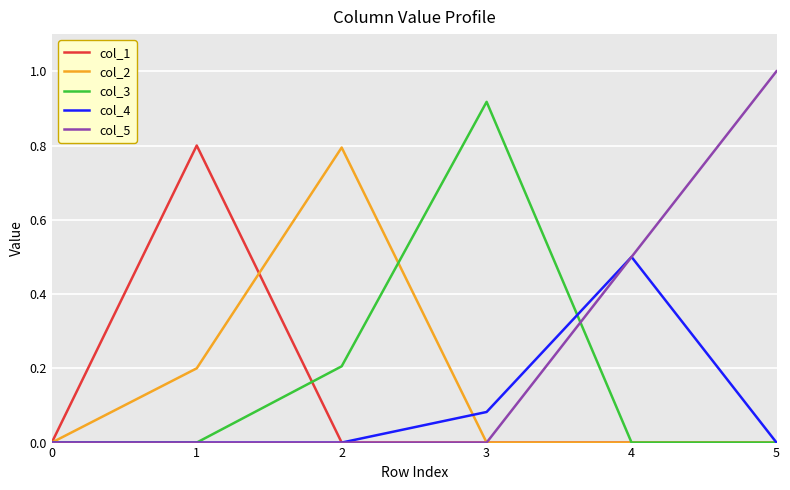

The value of col_1 at 4 is 0.0. True or false?

True